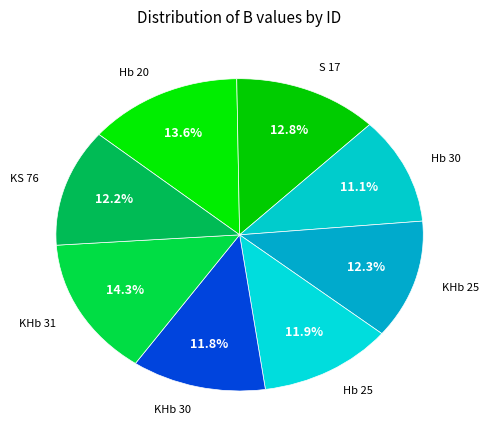

Does KHb 31 account for over 50% of the chart?

No